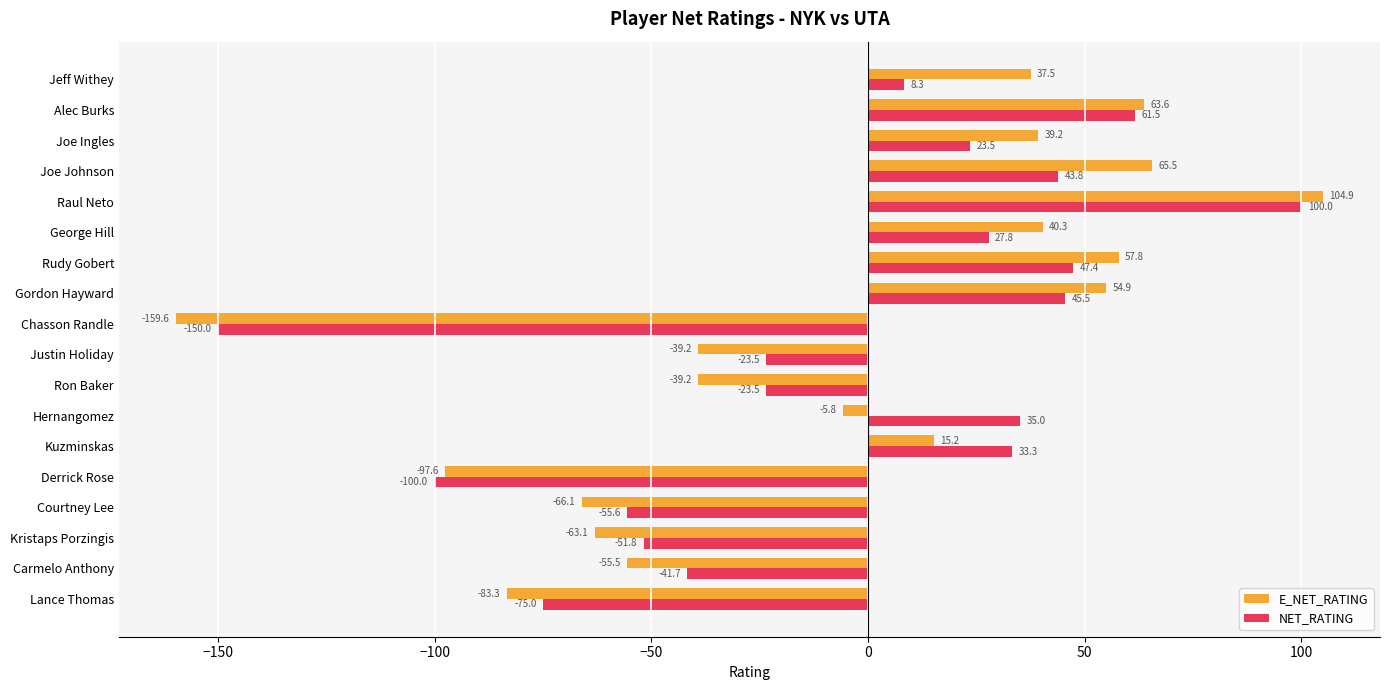

Is the value of E_NET_RATING at Courtney Lee greater than the value of NET_RATING at Chasson Randle?

Yes